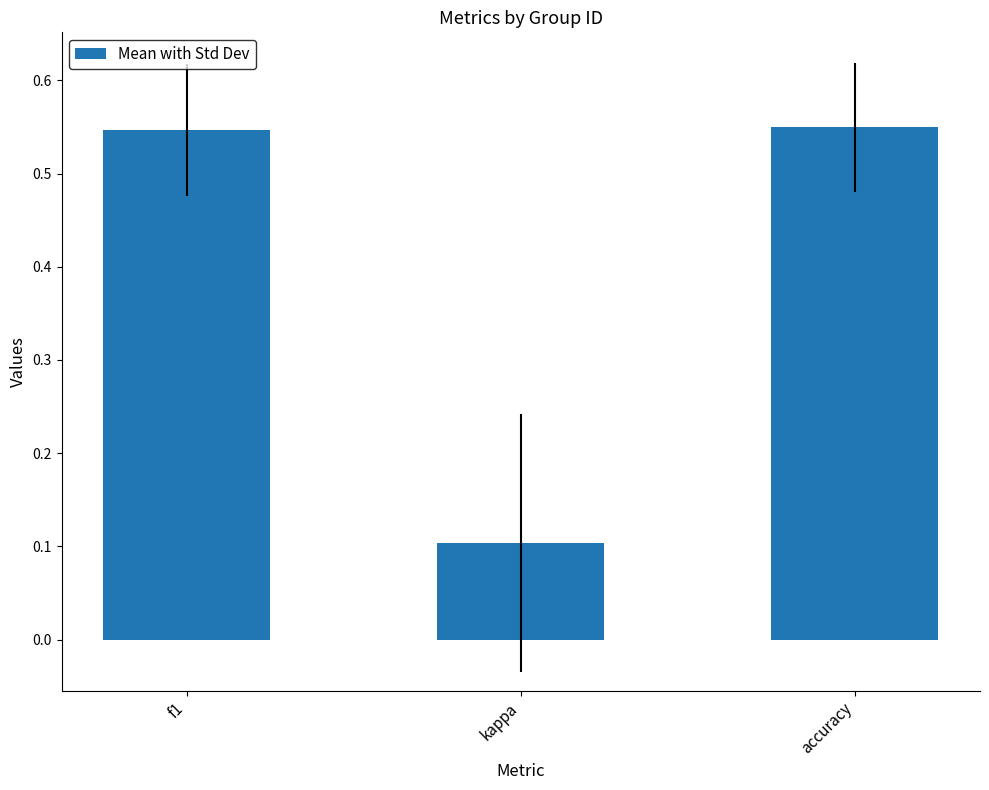

Which label corresponds to the smallest value in the chart?

kappa